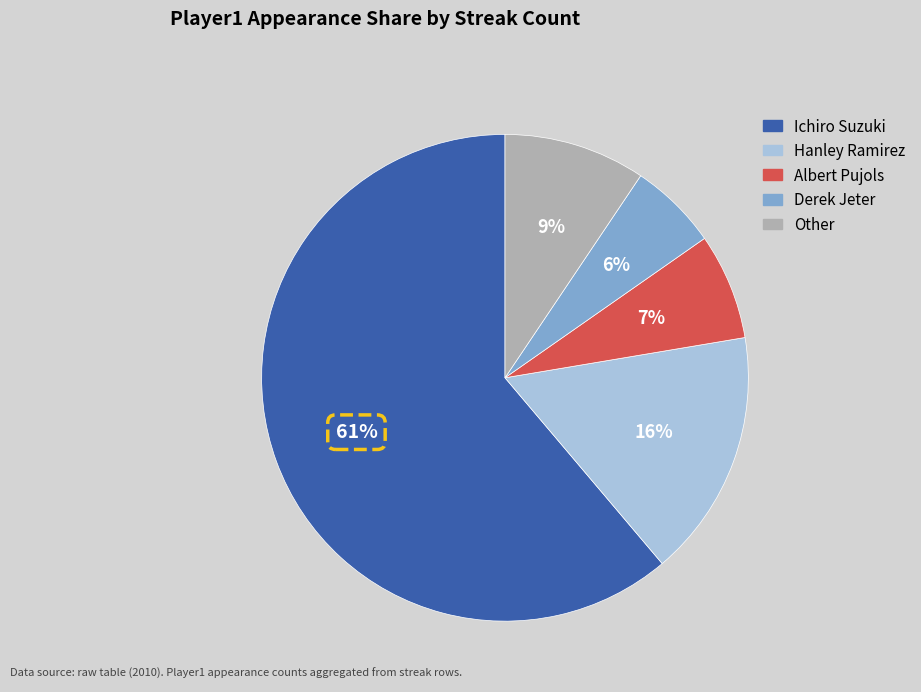

Count the number of slices in the pie.

5